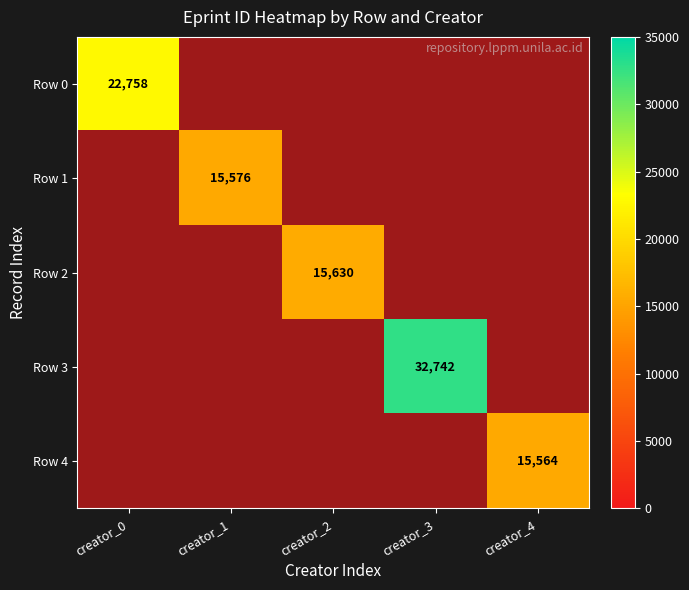

What is the difference between the Row 4 values at creator_4 and creator_0?

15564